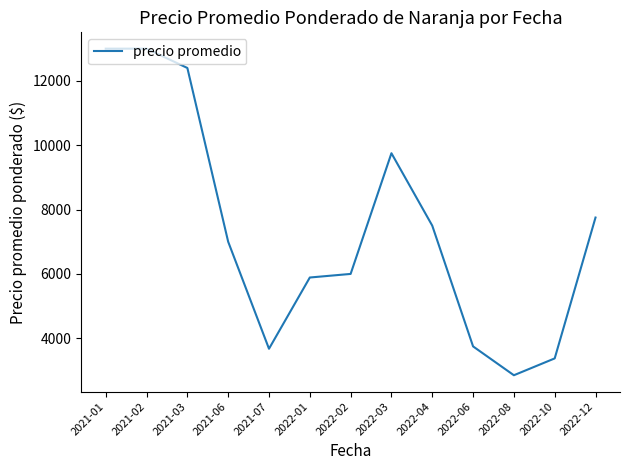

True or false: there are more than 2 points higher than both neighbors.

False